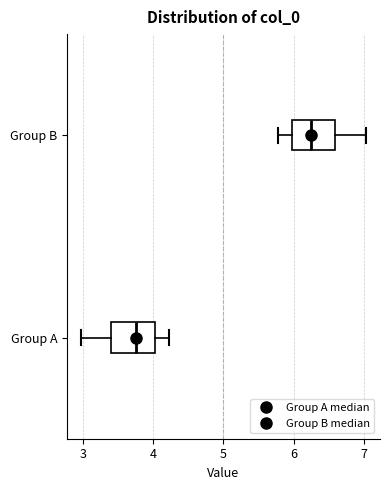

Reading bottom to top, read every box against the x-axis: the position of its median line, the range the box covers, and the ends of its whiskers. The values are not printed on the chart, so give them approximately, as read against the axis.

Group A: median 3.7, box 3.4 to 4.0, whiskers 3.0 to 4.2
Group B: median 6.3, box 6.0 to 6.6, whiskers 5.8 to 7.0